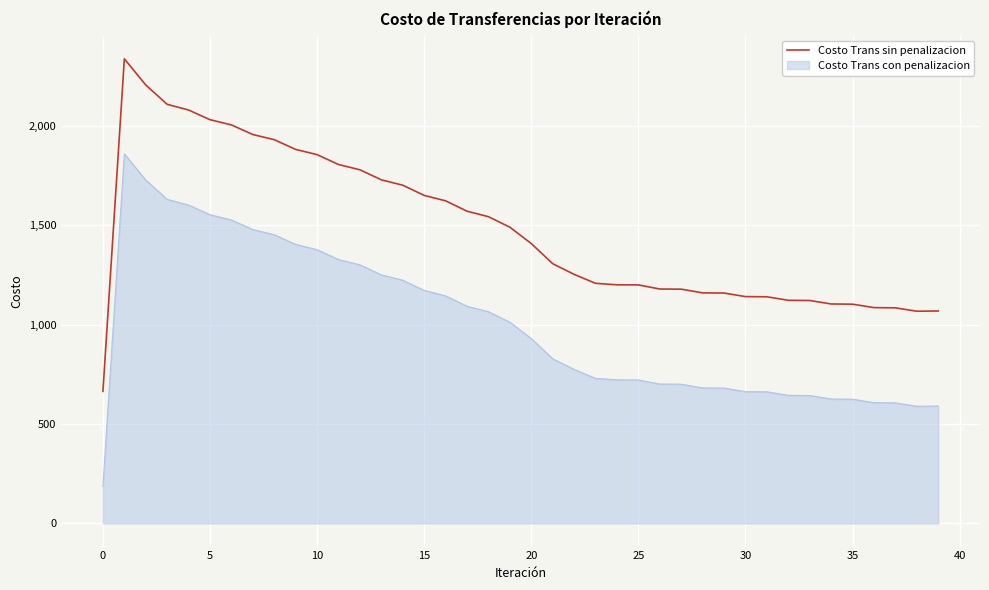

What is the greatest value displayed?

2339.0